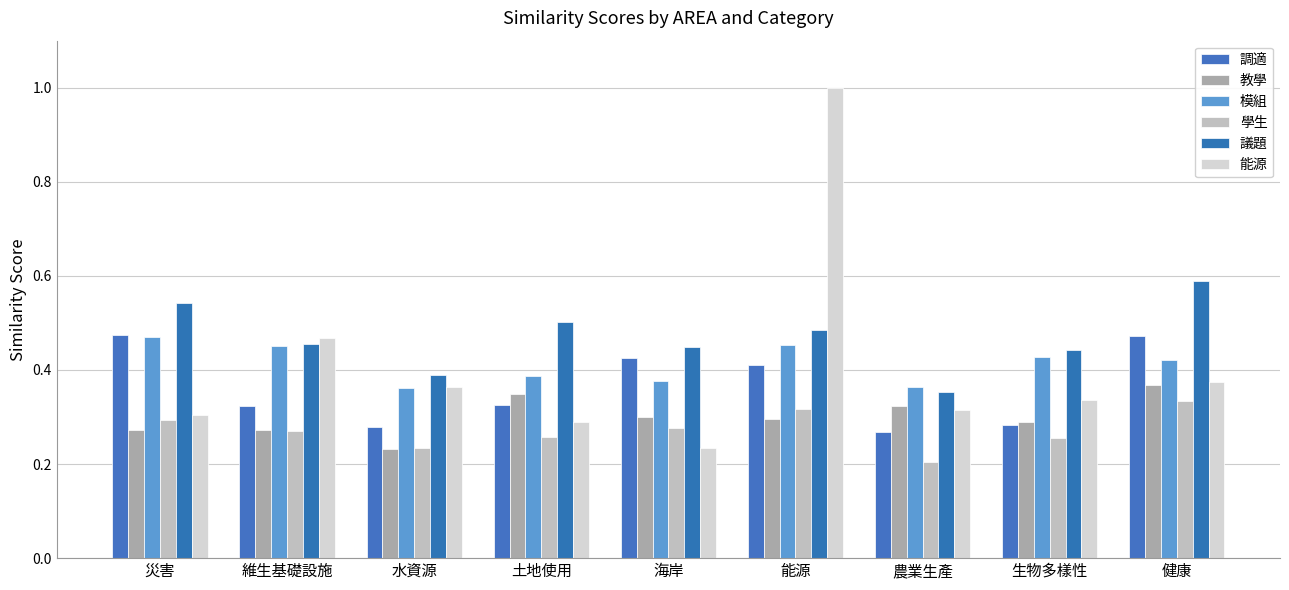

Which series has the widest spread of values?

能源